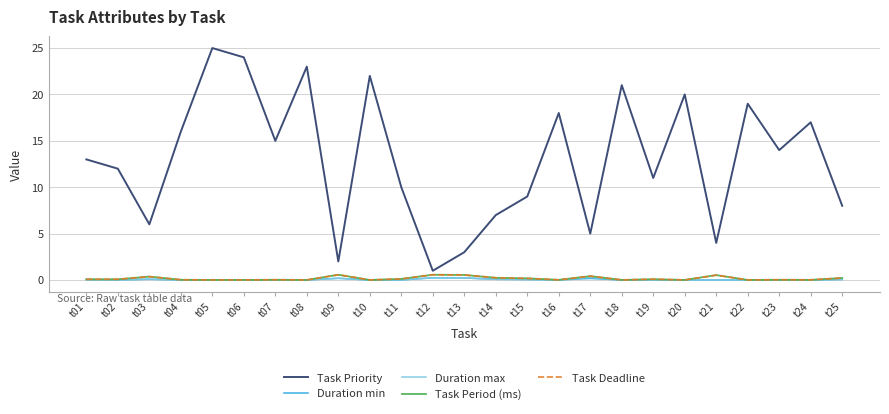

Which series has the largest total across all categories?

Task Priority